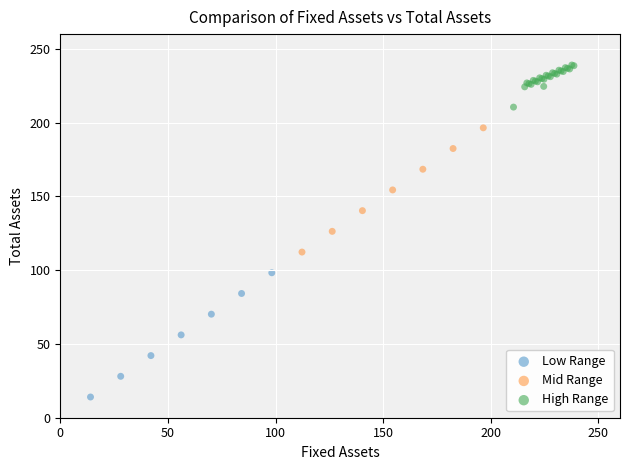

Which series reaches the maximum Y coordinate?

High Range